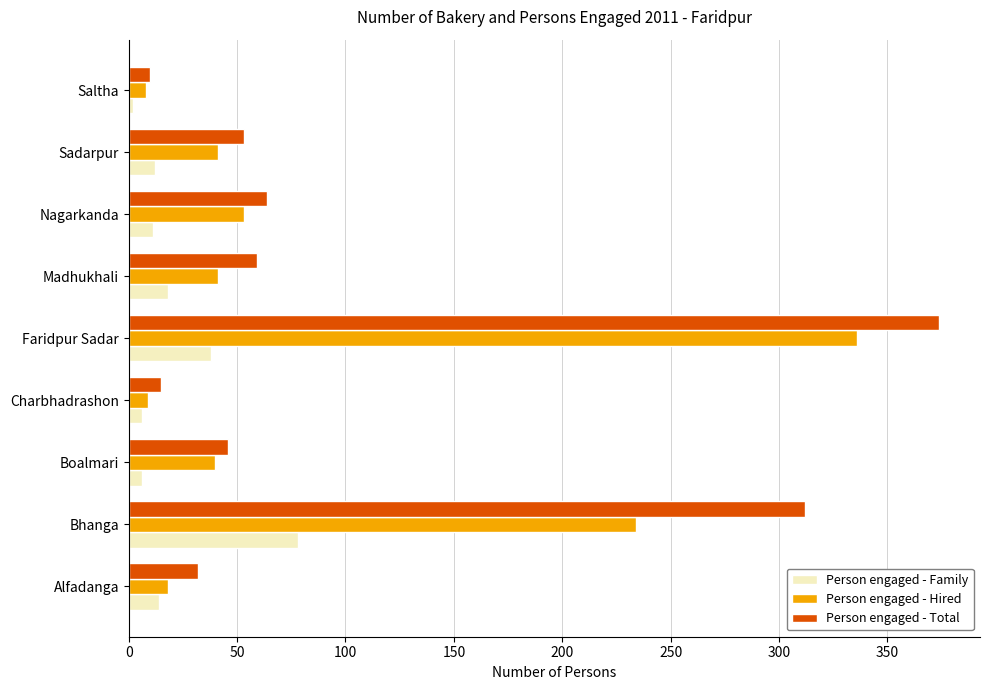

What is the difference between the maximum and minimum values in the Person engaged - Total series?

364